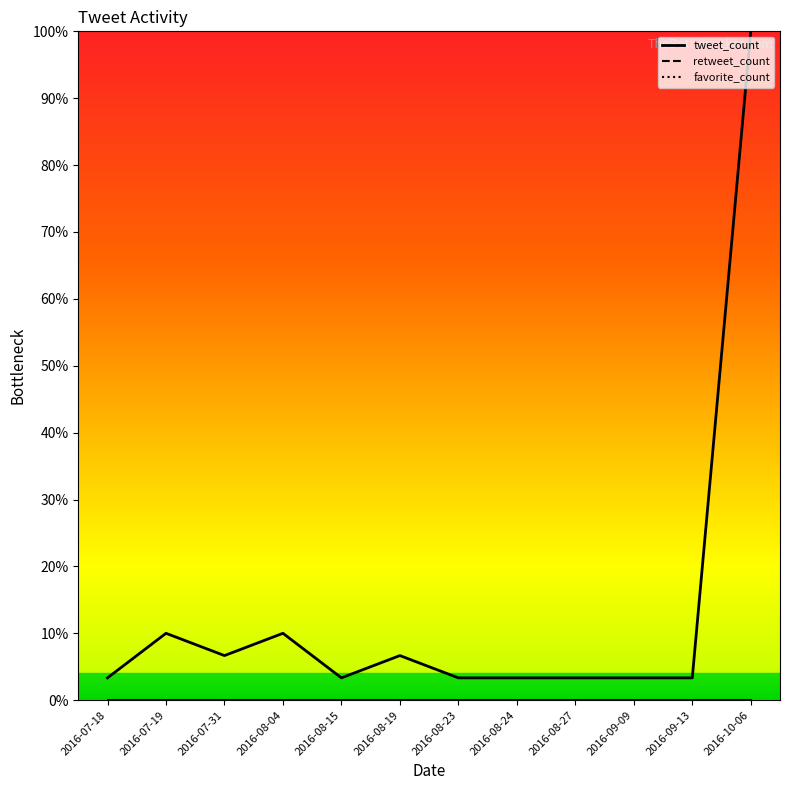

Rank the categories by value from lowest to highest.

2016-07-18, 2016-08-15, 2016-08-23, 2016-08-24, 2016-08-27, 2016-09-09, 2016-09-13, 2016-07-31, 2016-08-19, 2016-07-19, 2016-08-04, 2016-10-06